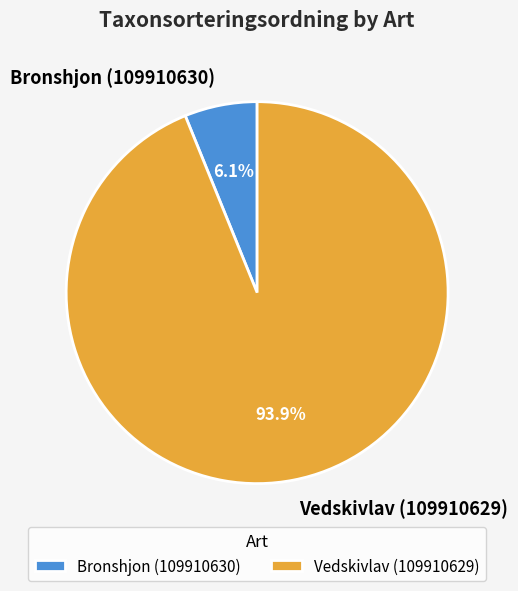

Which has a higher value, Vedskivlav (109910629) or Bronshjon (109910630)?

Vedskivlav (109910629)